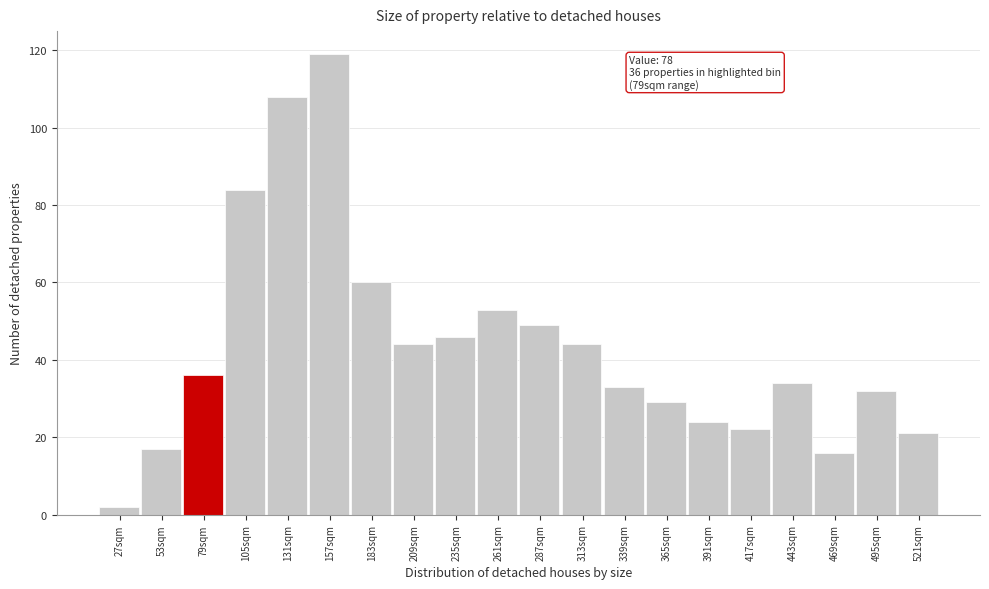

Reading left to right, what are all the values shown in this chart?

27sqm=2	53sqm=17	79sqm=36	105sqm=84	131sqm=108	157sqm=119	183sqm=60	209sqm=44	235sqm=46	261sqm=53	287sqm=49	313sqm=44	339sqm=33	365sqm=29	391sqm=24	417sqm=22	443sqm=34	469sqm=16	495sqm=32	521sqm=21